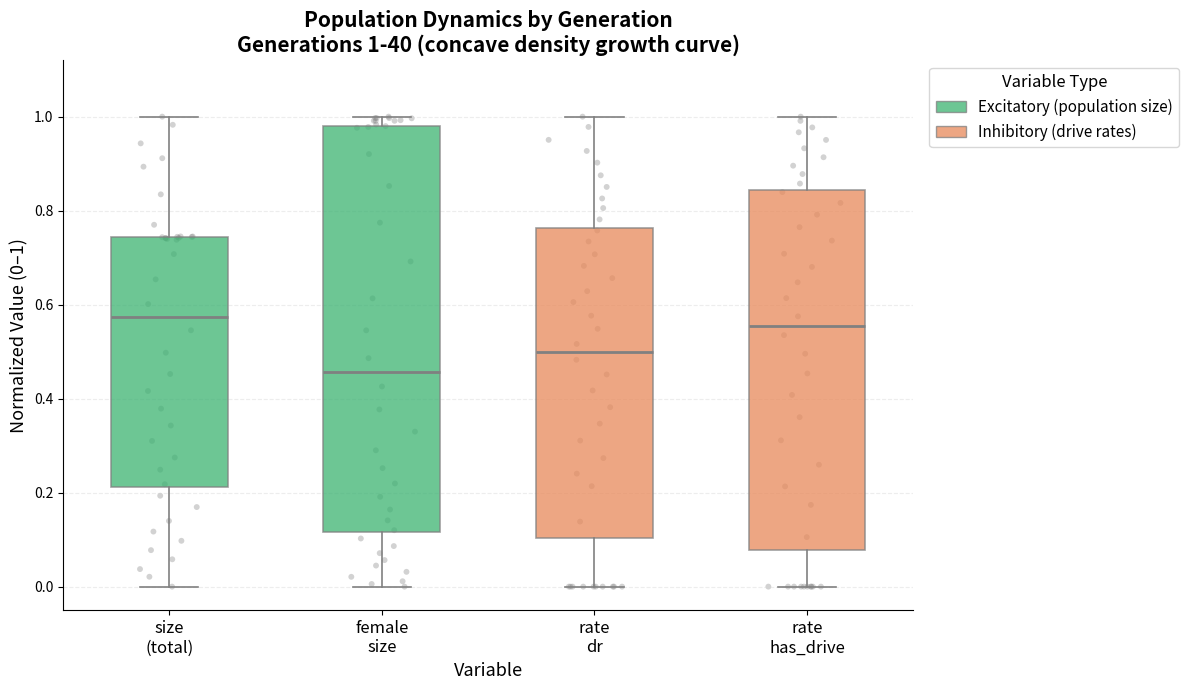

Which box is the tallest, from its lower edge to its upper edge?

female size